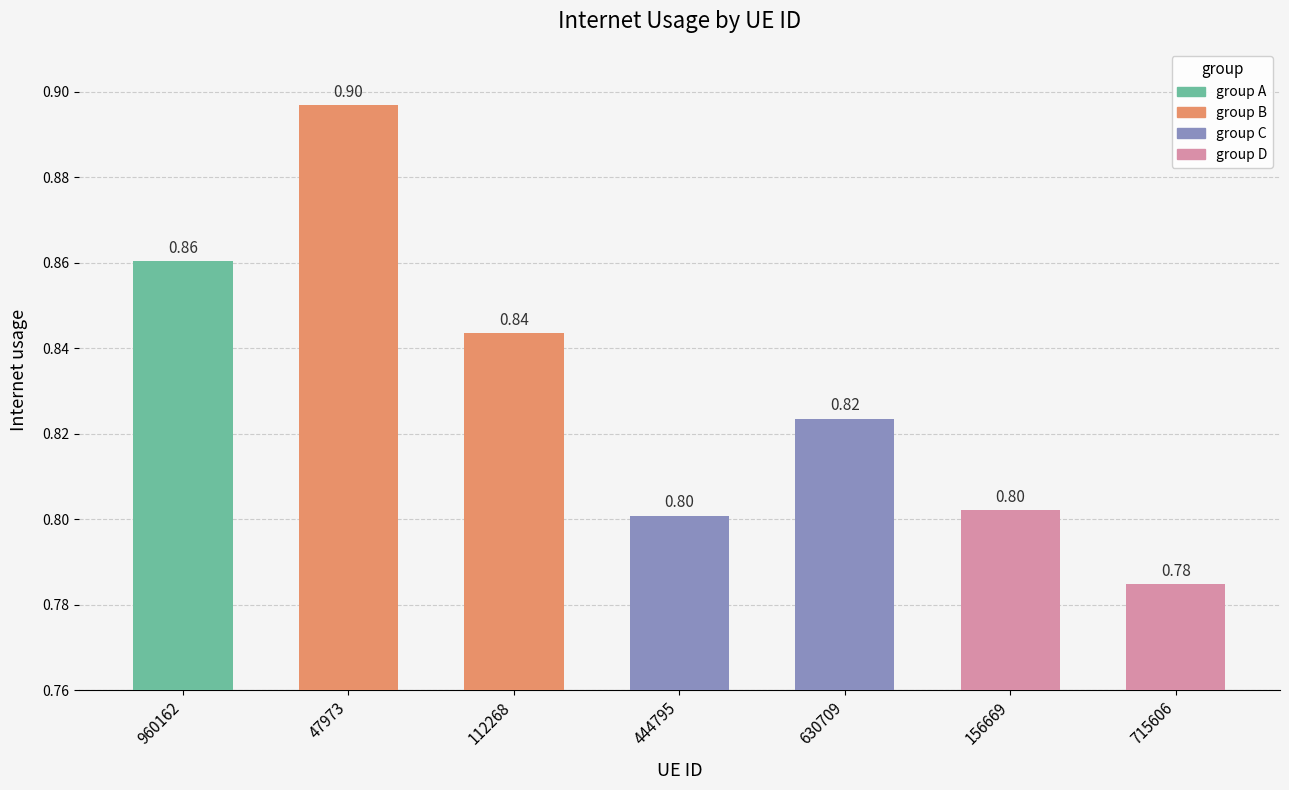

What is the smallest value displayed?

0.8